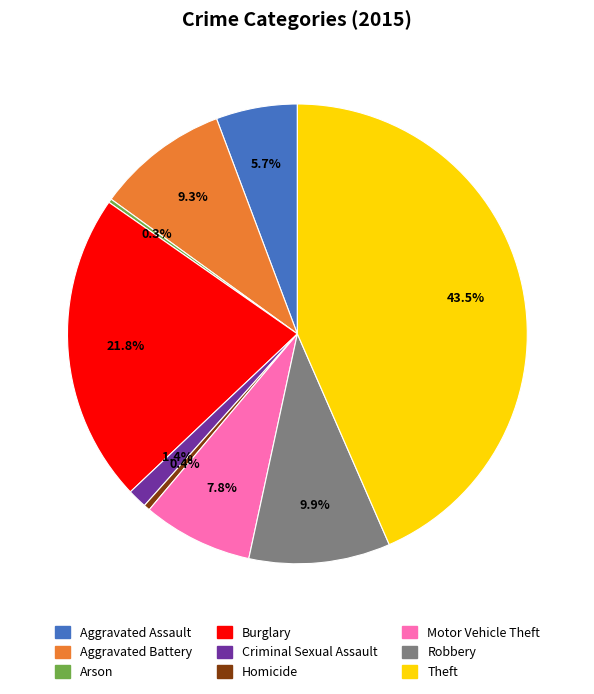

To the nearest percent, what percentage of the pie is Robbery?

10%